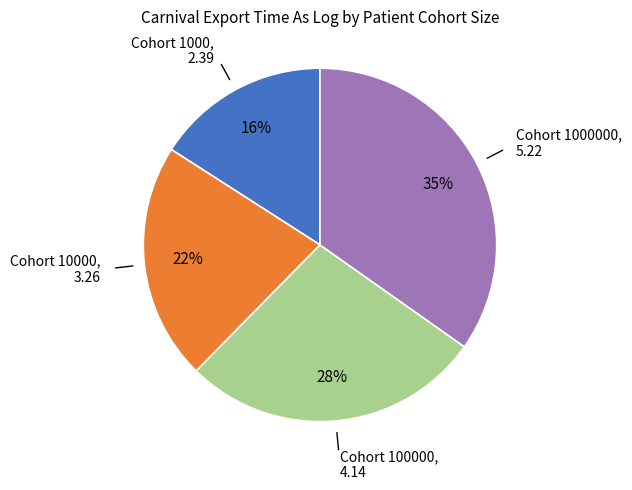

To the nearest percent, what is the difference between the largest and smallest slice percentages?

19%